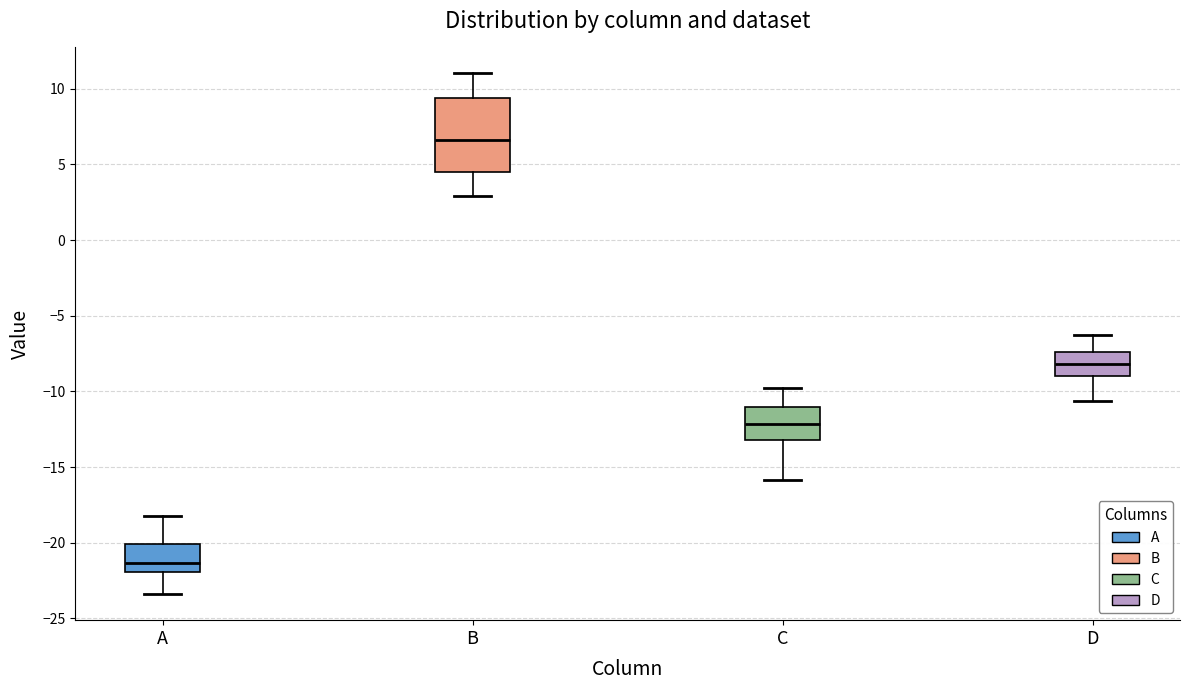

Reading left to right, transcribe this box plot: for each box, give where its median line is, the range the box spans, and where its two whiskers end, as read against the y-axis. The values are not printed on the chart, so give them approximately, as read against the axis.

A: median -21.5, box -22.0 to -20.0, whiskers -23.5 to -18.0
B: median 6.5, box 4.5 to 9.5, whiskers 3.0 to 11.0
C: median -12.0, box -13.0 to -11.0, whiskers -16.0 to -10.0
D: median -8.0, box -9.0 to -7.5, whiskers -10.5 to -6.5